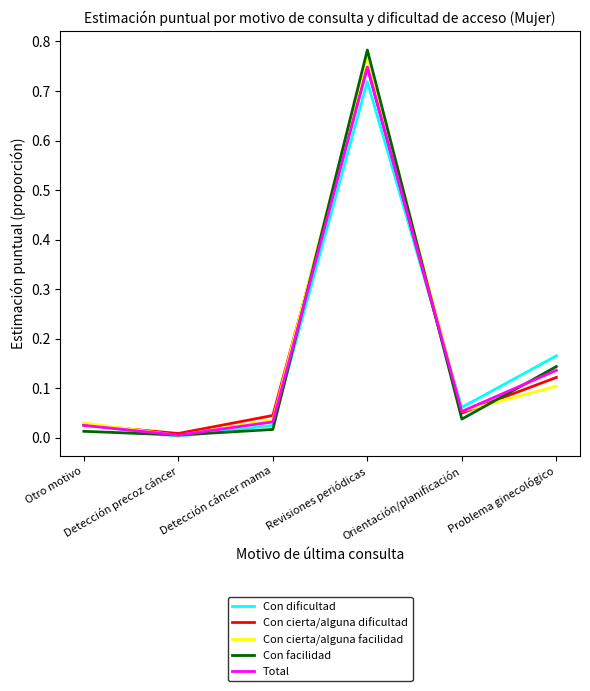

Which series has the largest range (max minus min)?

Con facilidad